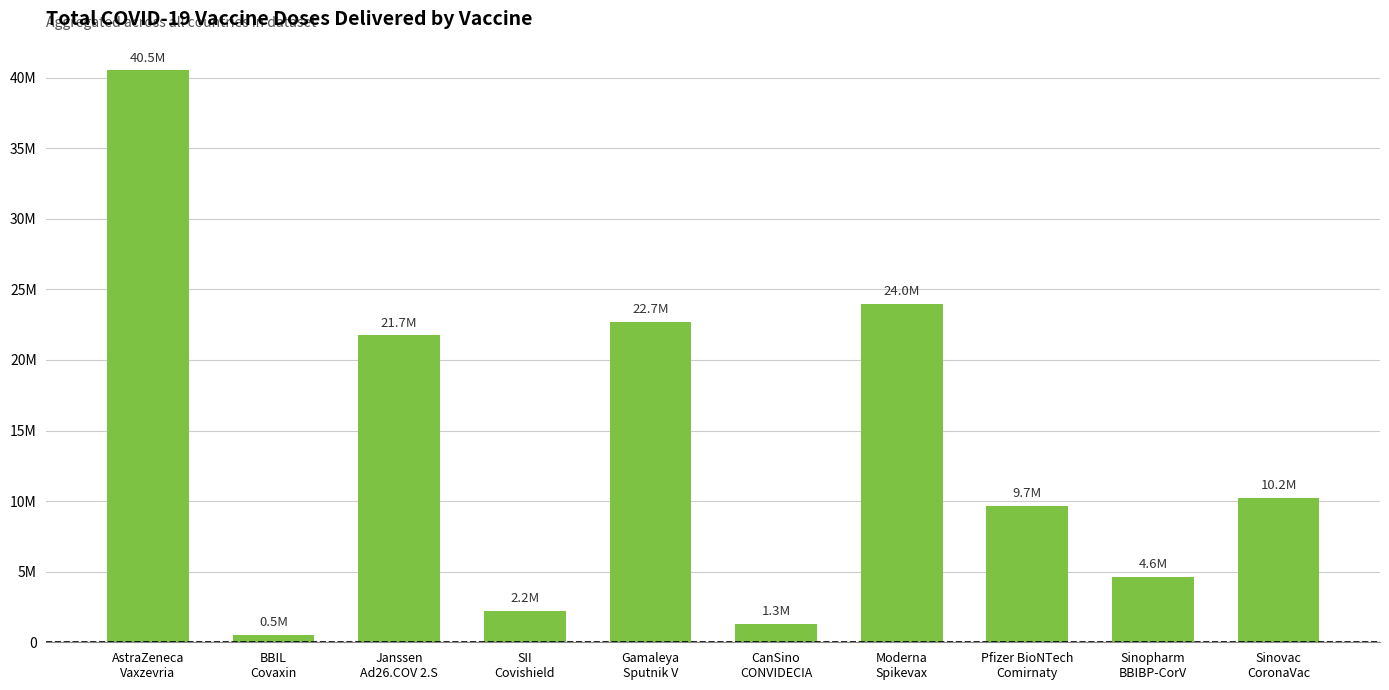

List the labels in order of value, largest first.

AstraZeneca
Vaxzevria, Moderna
Spikevax, Gamaleya
Sputnik V, Janssen
Ad26.COV 2.S, Sinovac
CoronaVac, Pfizer BioNTech
Comirnaty, Sinopharm
BBIBP-CorV, SII
Covishield, CanSino
CONVIDECIA, BBIL
Covaxin